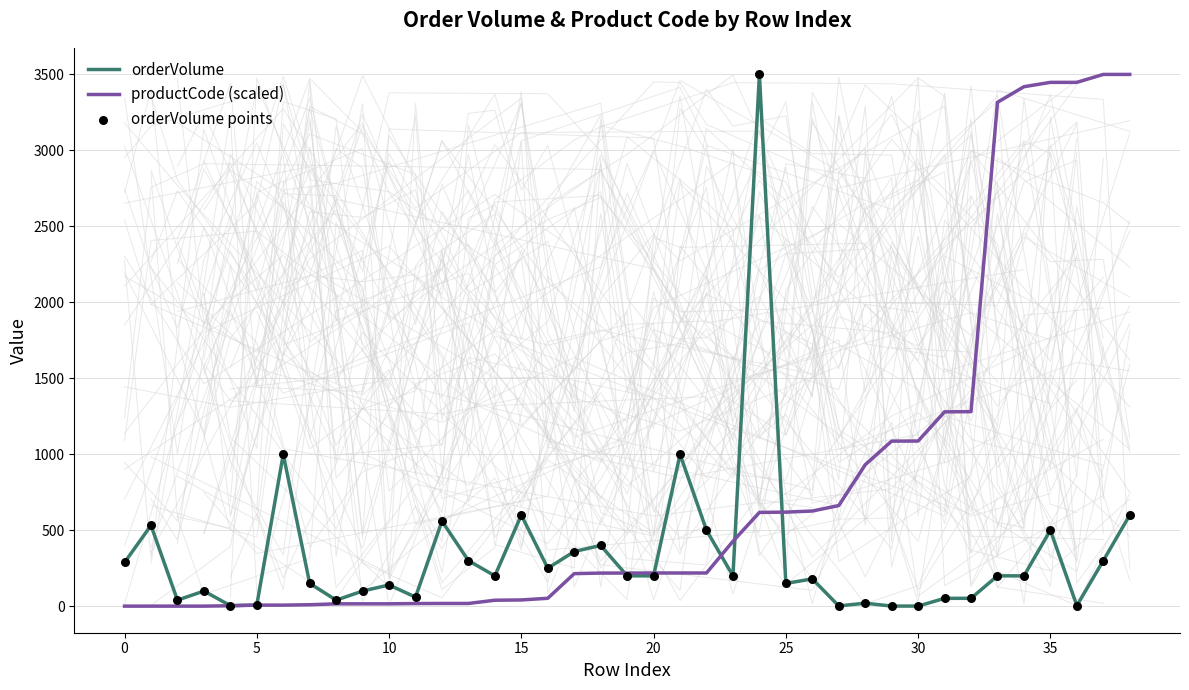

Which series reaches the maximum Y coordinate?

orderVolume